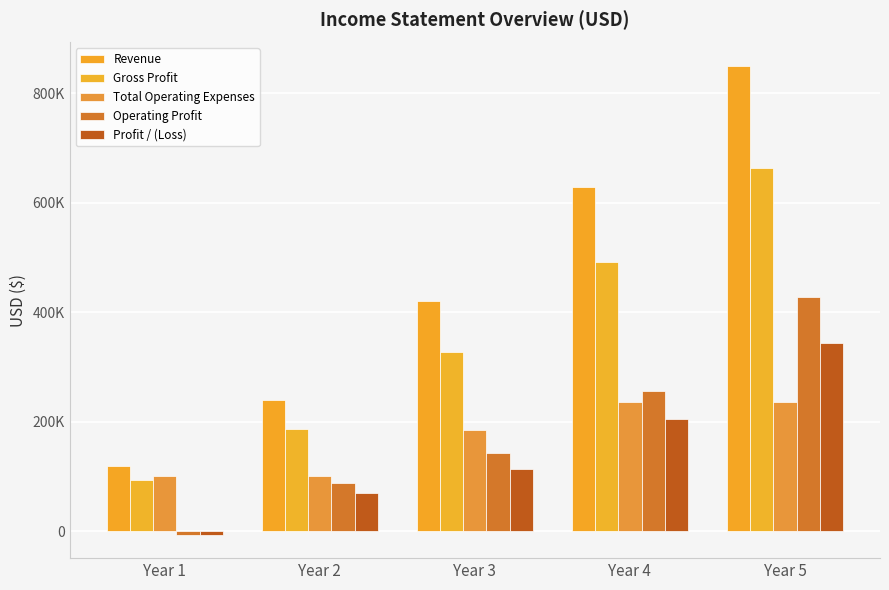

What is the maximum value shown in the chart?

849436.9